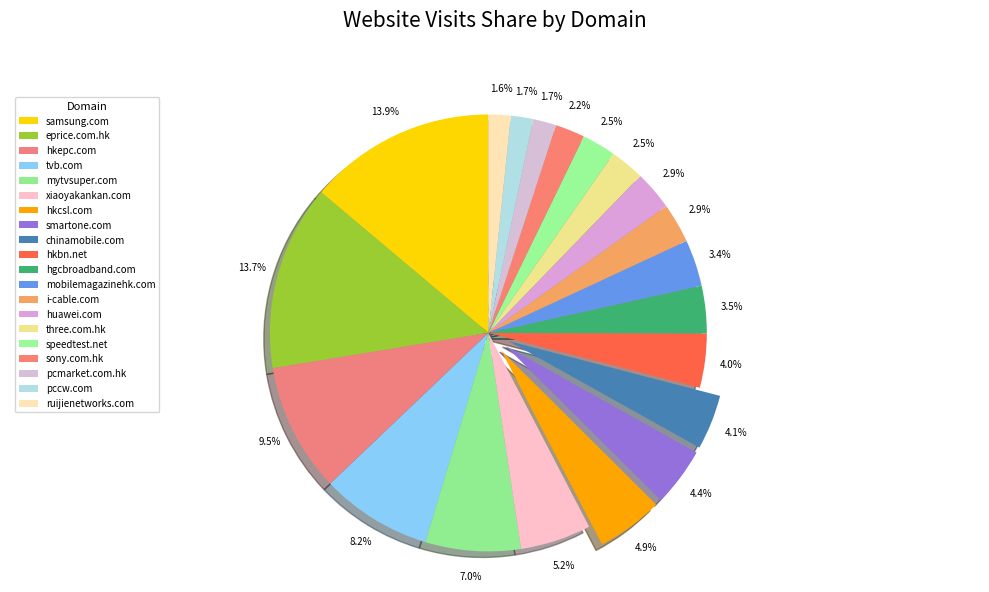

Which category has the biggest portion of the pie?

samsung.com